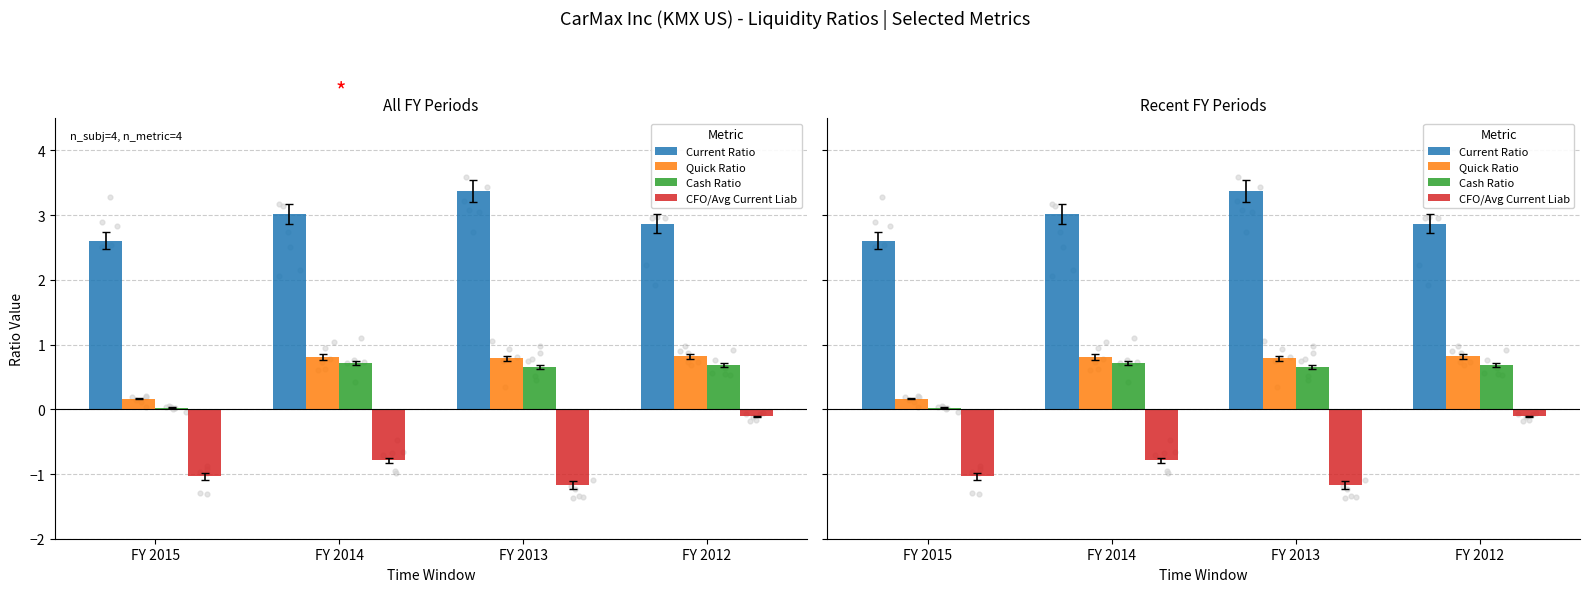

At how many categories does at least one series exceed 0?

4